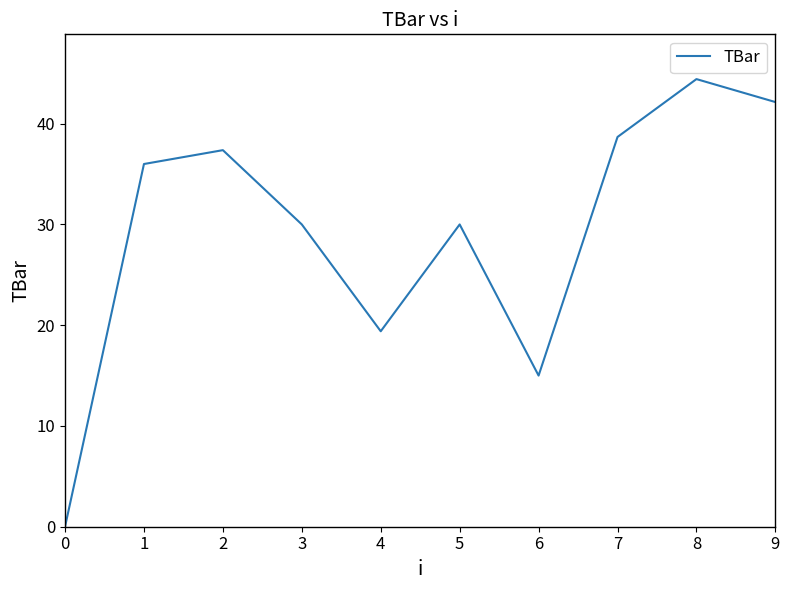

How many lines are shown in the chart?

1